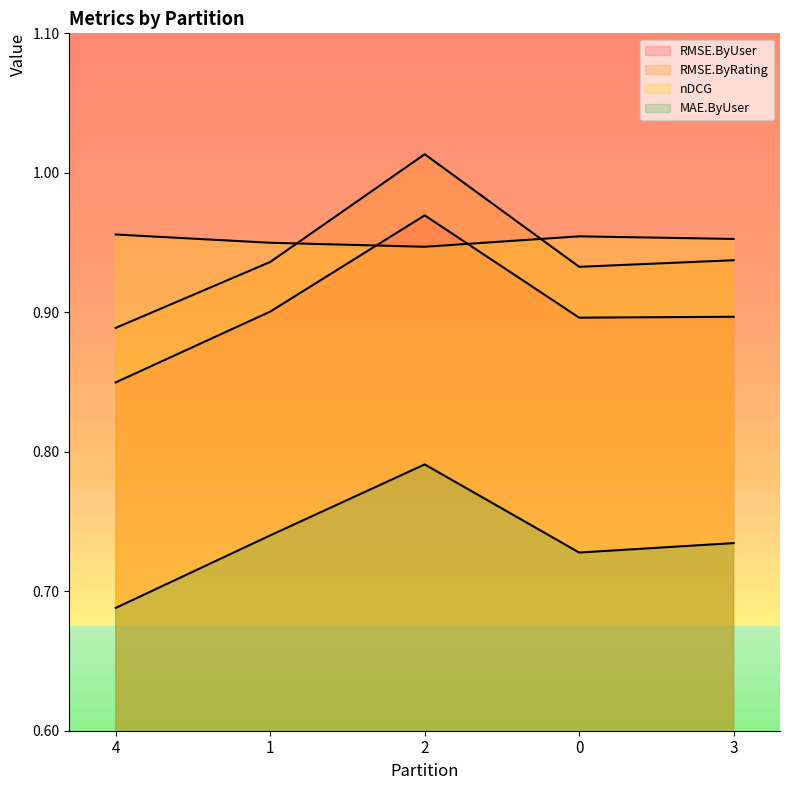

What is the sum of all RMSE.ByUser values?

4.5